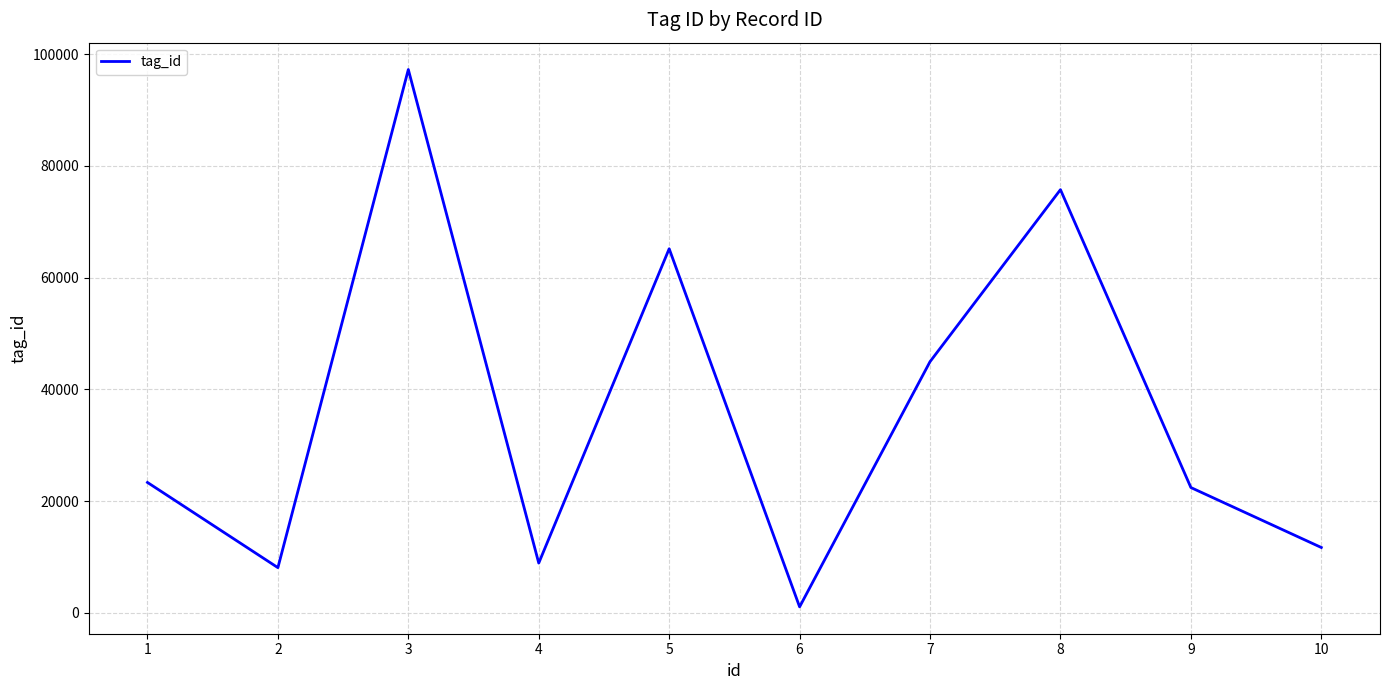

What is the difference between the values at 8 and 10?

64061